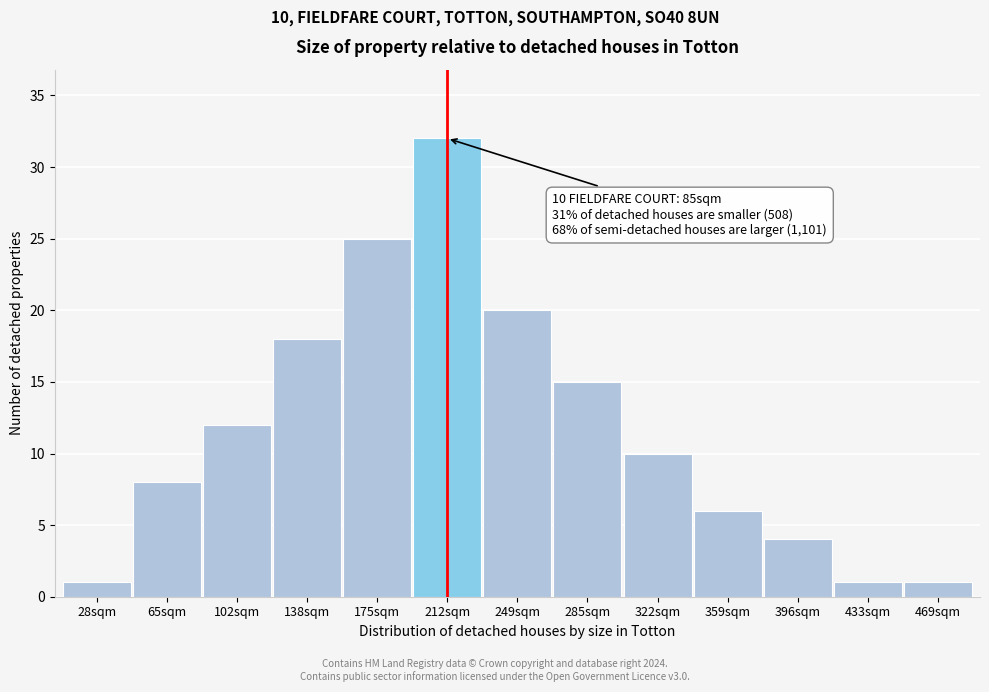

Reading left to right, list all the values displayed in this chart.

1	8	12	18	25	32	20	15	10	6	4	1	1